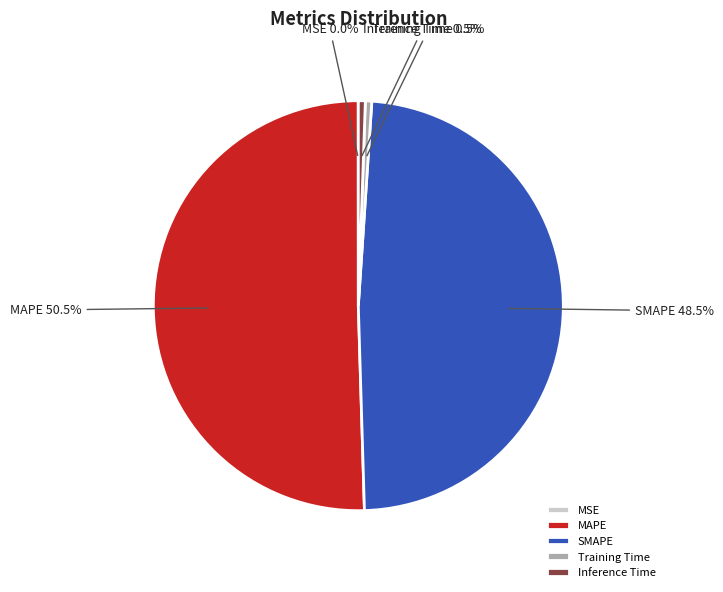

What is the largest slice in the pie chart?

MAPE